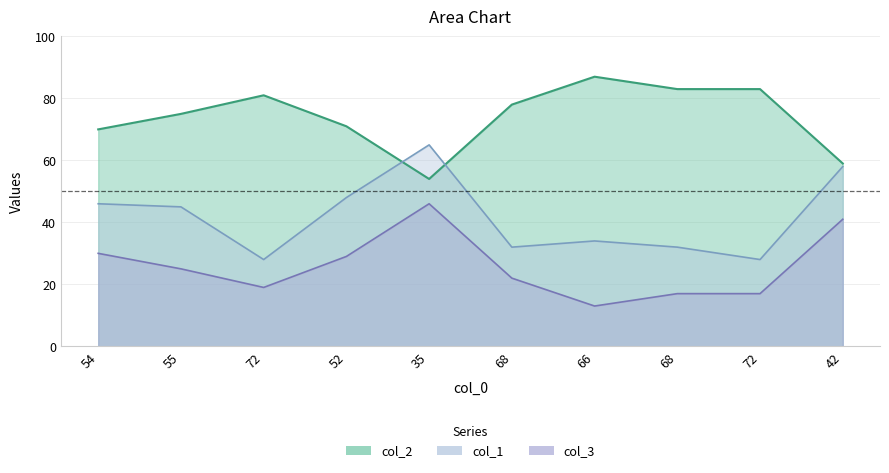

Which category has the highest value in the col_3 series?

35